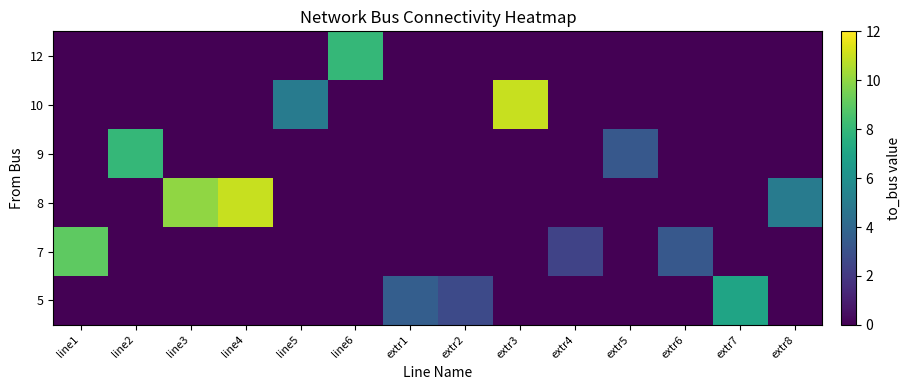

Reading left to right, transcribe all the data shown in this chart.

5: line1=0.0	line2=0.0	line3=0.0	line4=0.0	line5=0.0	line6=0.0	extr1=3.6	extr2=2.7	extr3=0.0	extr4=0.0	extr5=0.0	extr6=0.0	extr7=7.0	extr8=0.0
7: line1=9.0	line2=0.0	line3=0.0	line4=0.0	line5=0.0	line6=0.0	extr1=0.0	extr2=0.0	extr3=0.0	extr4=2.4	extr5=0.0	extr6=3.3	extr7=0.0	extr8=0.0
8: line1=0.0	line2=0.0	line3=10.0	line4=11.0	line5=0.0	line6=0.0	extr1=0.0	extr2=0.0	extr3=0.0	extr4=0.0	extr5=0.0	extr6=0.0	extr7=0.0	extr8=5.0
9: line1=0.0	line2=8.0	line3=0.0	line4=0.0	line5=0.0	line6=0.0	extr1=0.0	extr2=0.0	extr3=0.0	extr4=0.0	extr5=3.3	extr6=0.0	extr7=0.0	extr8=0.0
10: line1=0.0	line2=0.0	line3=0.0	line4=0.0	line5=5.0	line6=0.0	extr1=0.0	extr2=0.0	extr3=11.0	extr4=0.0	extr5=0.0	extr6=0.0	extr7=0.0	extr8=0.0
12: line1=0.0	line2=0.0	line3=0.0	line4=0.0	line5=0.0	line6=8.0	extr1=0.0	extr2=0.0	extr3=0.0	extr4=0.0	extr5=0.0	extr6=0.0	extr7=0.0	extr8=0.0